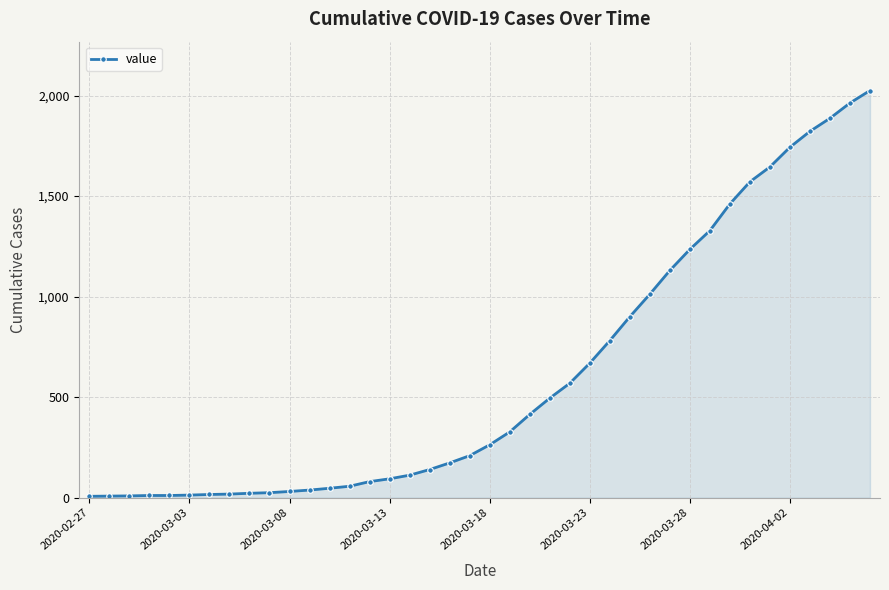

What is the difference between the second highest and minimum values?

1956